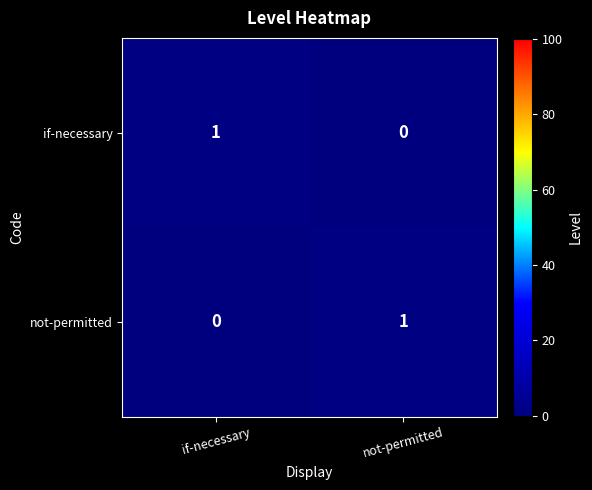

Reading right to left, list all the values displayed in this chart.

if-necessary: 0	1
not-permitted: 1	0